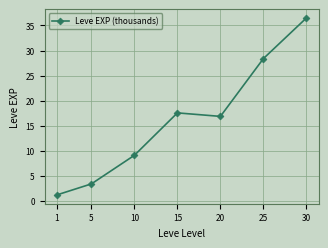

Reading right to left, extract all data points from this chart.

36.5	28.4	16.9	17.6	9.1	3.4	1.2